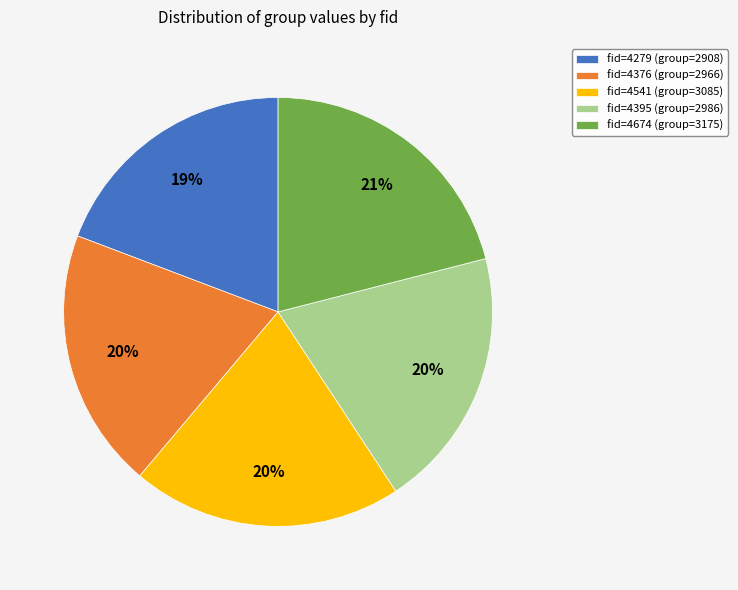

Is it true that fid=4674 (group=3175) is 21% of the pie?

True